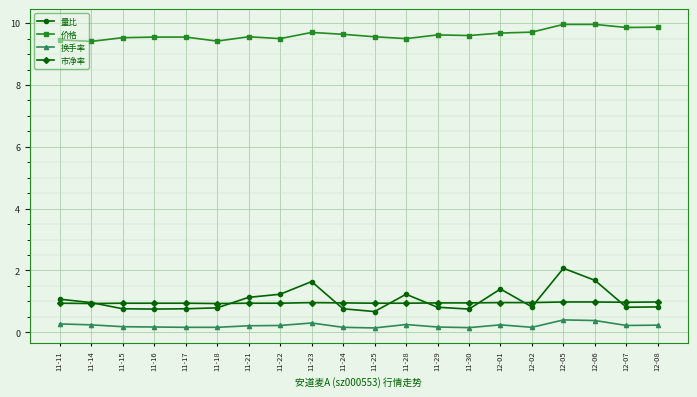

List the series in order of their peak value, lowest first.

换手率, 市净率, 量比, 价格